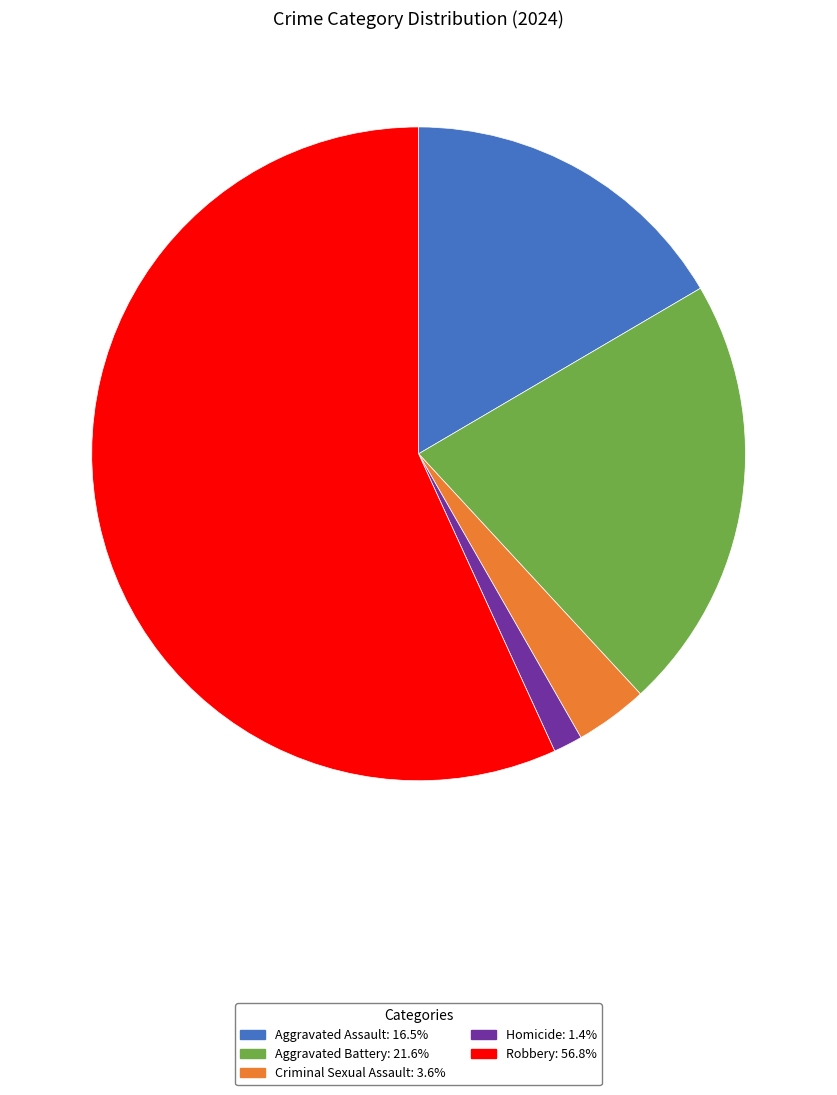

Approximately how many times larger is the value at Robbery compared to Criminal Sexual Assault?

15.8